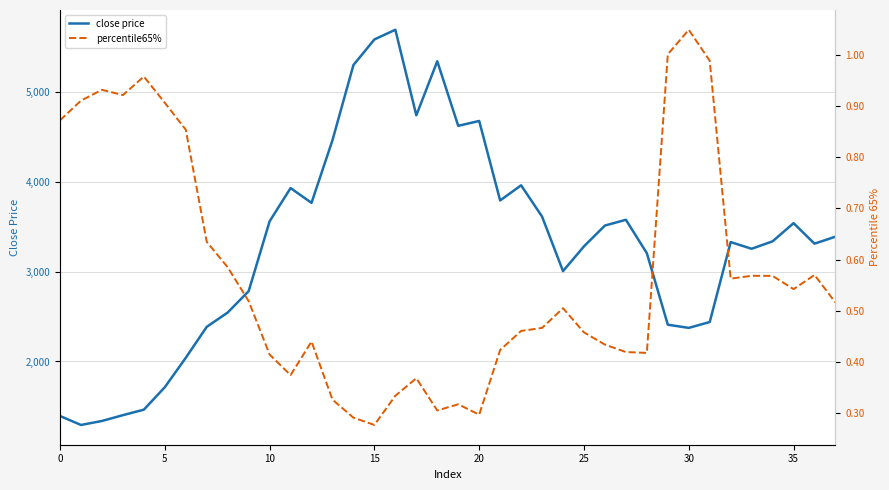

Reading left to right, extract all data points from this chart.

close price: 1394.0	1294.3	1338.7	1403.3	1464.5	1714.4	2041.0	2385.3	2544.6	2781.8	3558.7	3928.0	3764.1	4460.6	5296.8	5580.8	5688.5	4737.4	5338.3	4620.4	4674.6	3790.5	3959.1	3611.3	3004.8	3280.4	3511.7	3575.7	3204.2	2409.0	2373.7	2438.9	3327.8	3253.3	3336.3	3538.0	3310.1	3388.0
percentile65%: 0.9	0.9	0.9	0.9	1.0	0.9	0.9	0.6	0.6	0.5	0.4	0.4	0.4	0.3	0.3	0.3	0.3	0.4	0.3	0.3	0.3	0.4	0.5	0.5	0.5	0.5	0.4	0.4	0.4	1.0	1.0	1.0	0.6	0.6	0.6	0.5	0.6	0.5